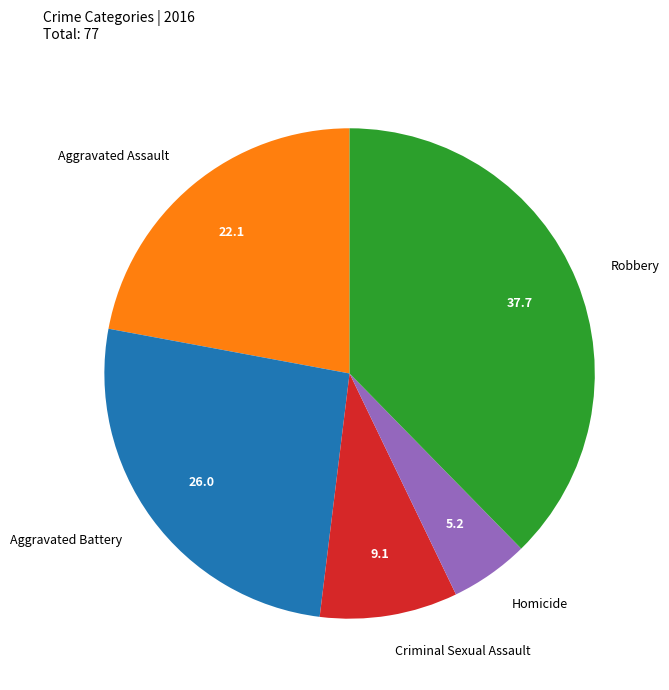

Which slice is the largest?

Robbery